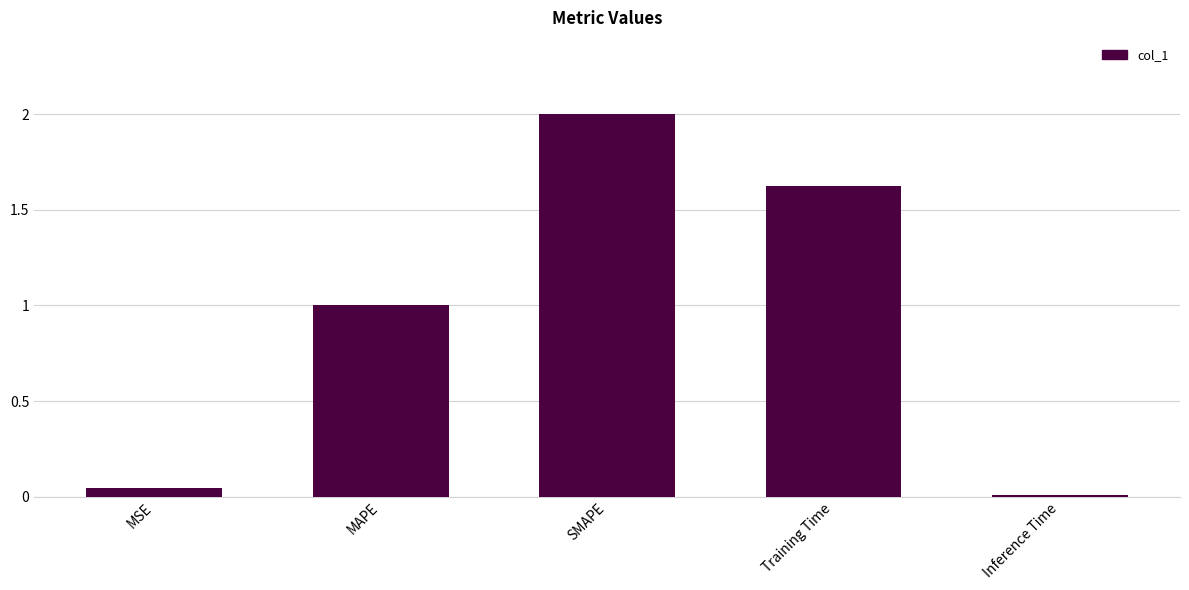

Which label corresponds to the largest value in the chart?

SMAPE